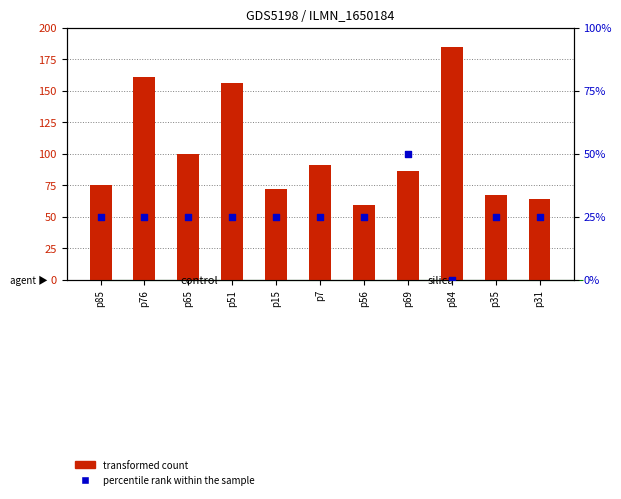

What are all the series names shown in the legend?

transformed count, percentile rank within the sample